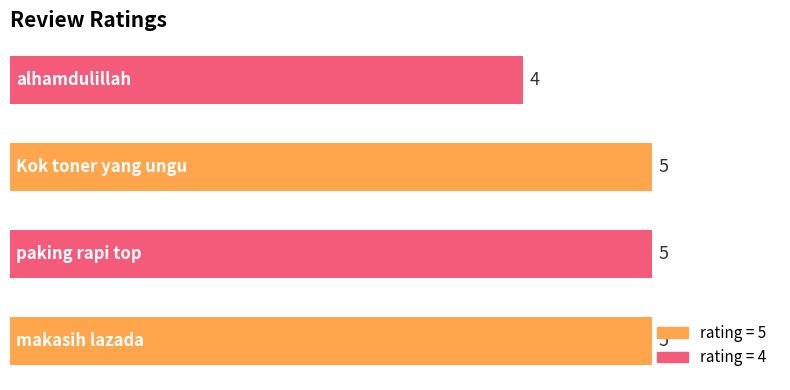

What is the minimum value shown in the chart?

4